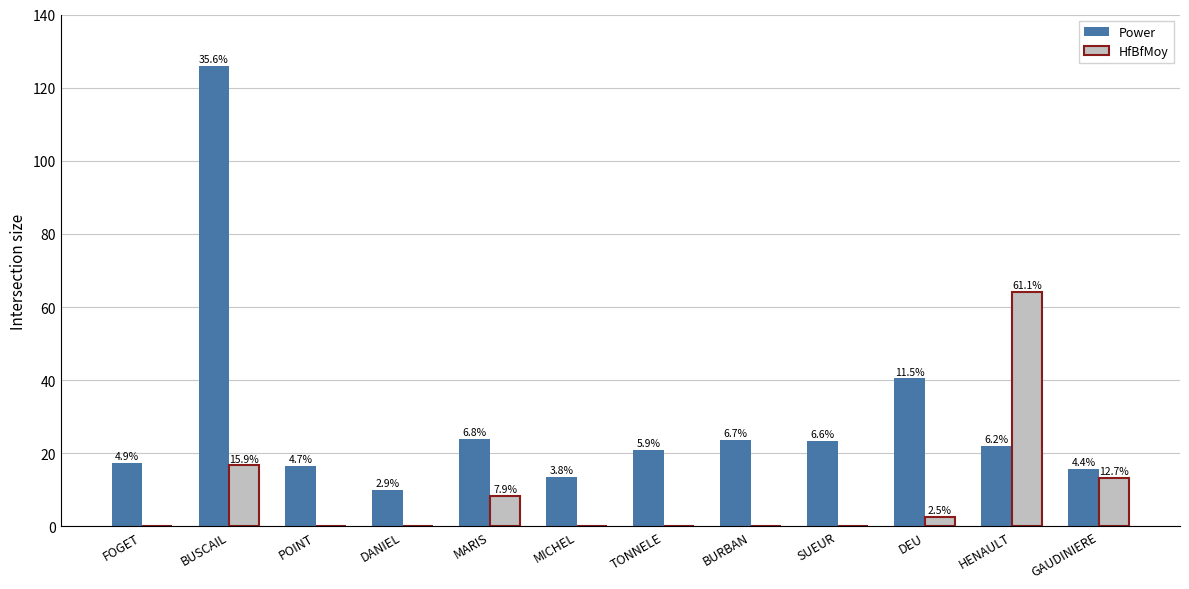

What are all the series names shown in the legend?

Power, HfBfMoy